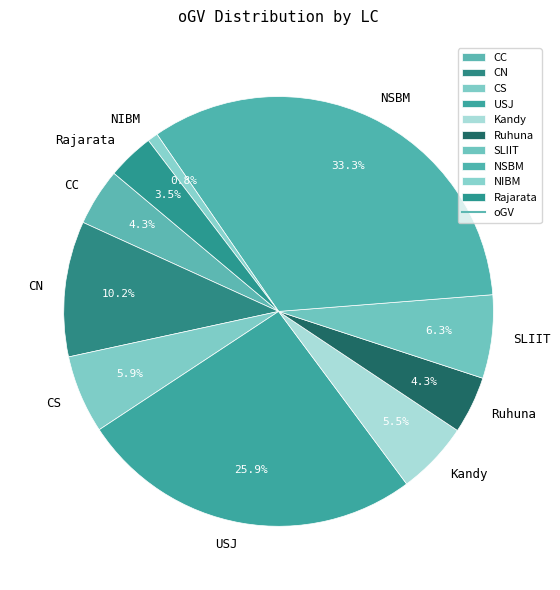

To the nearest percent, what is the average slice percentage?

10%